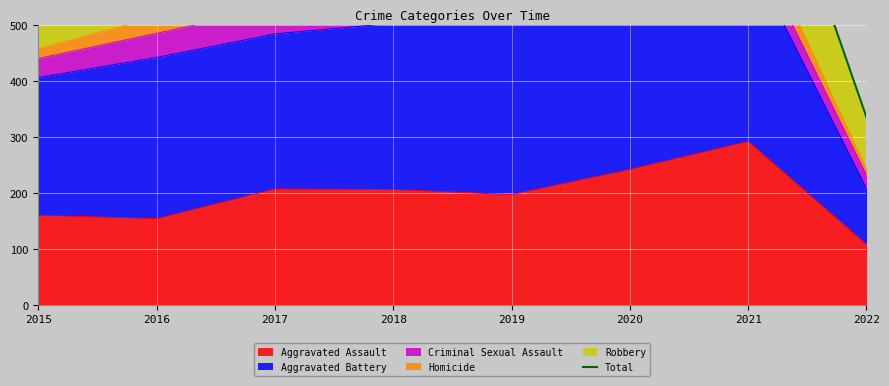

The value at 2021 is 942. True or false?

True